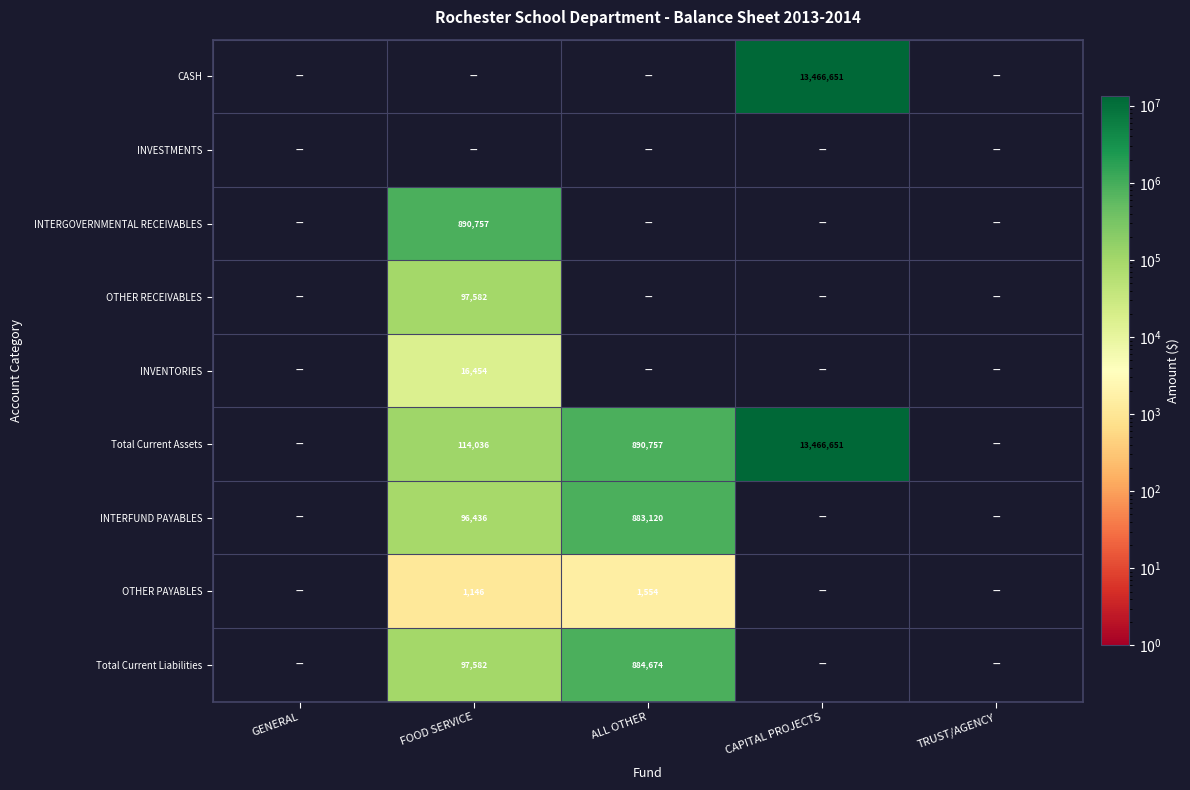

What is the spread (max minus min) of values at CAPITAL PROJECTS?

13466650.6